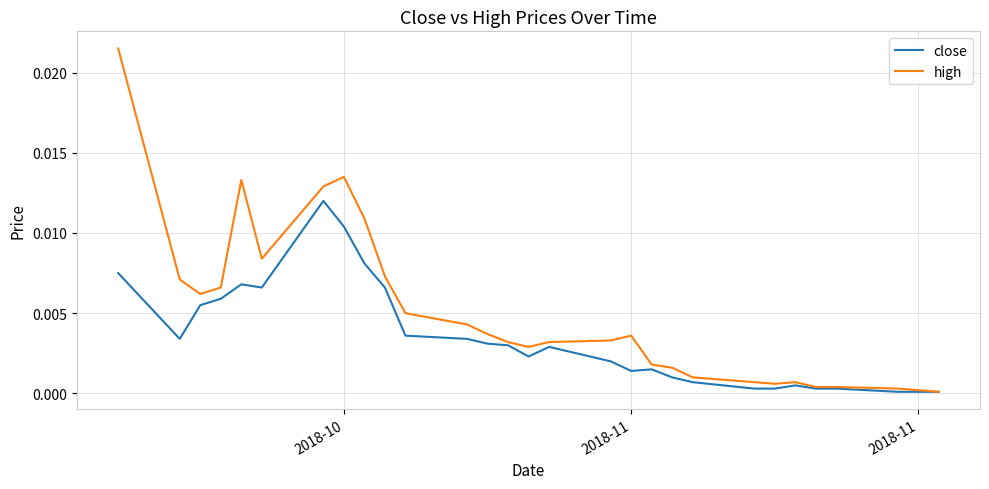

List the series in order of their peak value, lowest first.

close, high